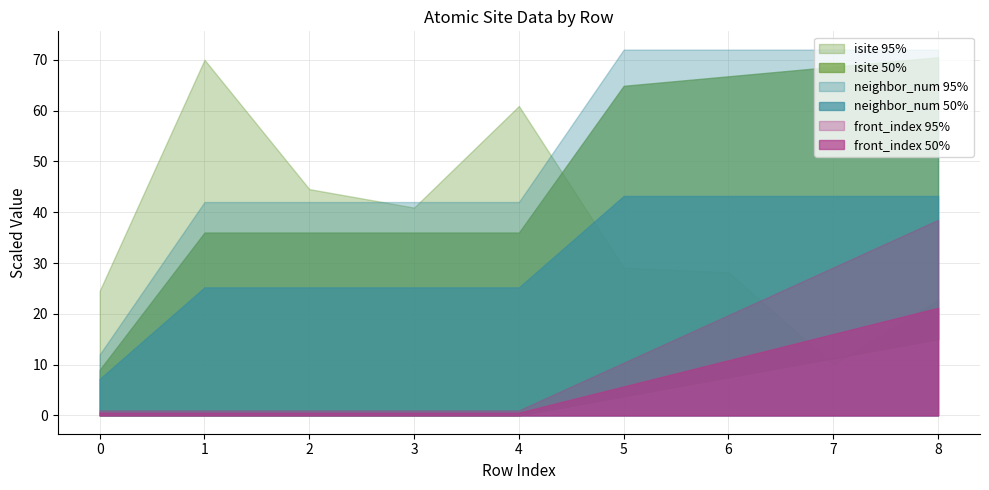

Which series changed the most between 0 and 7?

isite